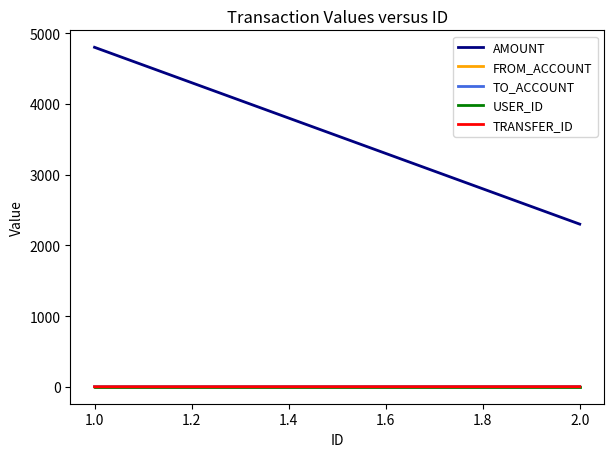

Is the value of TO_ACCOUNT at 2.0 greater than the value of TRANSFER_ID at 1.0?

Yes